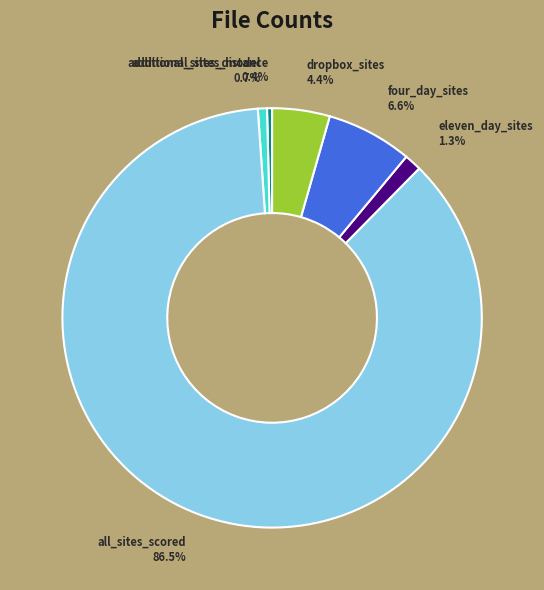

Which has a higher value, eleven_day_sites or additional_sites_distance?

eleven_day_sites